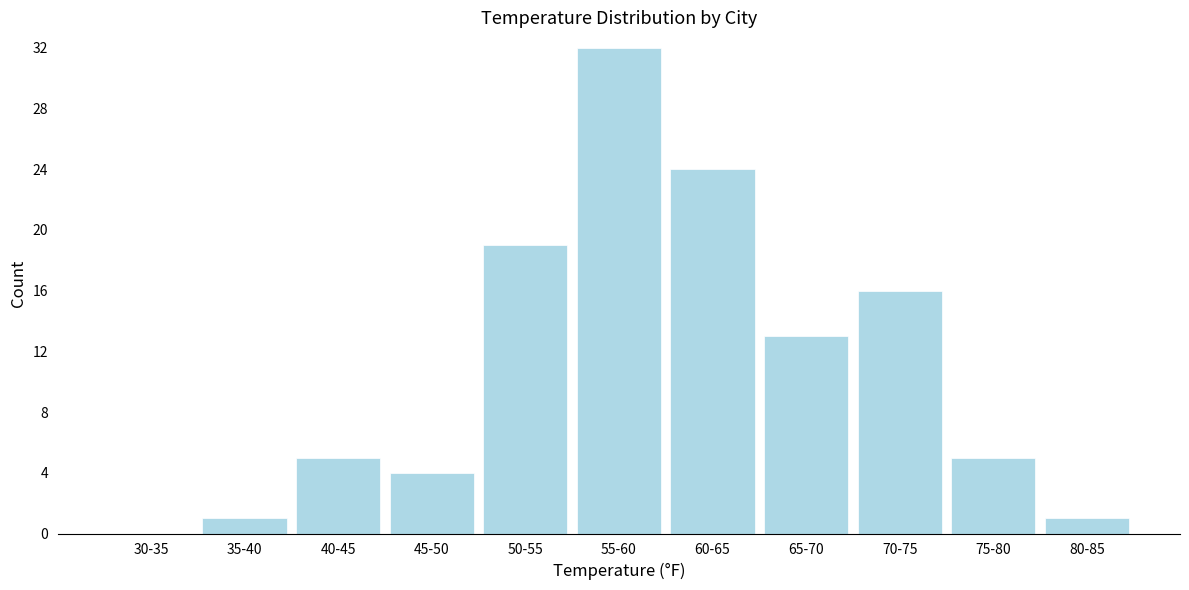

Reading left to right, transcribe all the data shown in this chart.

30-35=0	35-40=1	40-45=5	45-50=4	50-55=19	55-60=32	60-65=24	65-70=13	70-75=16	75-80=5	80-85=1